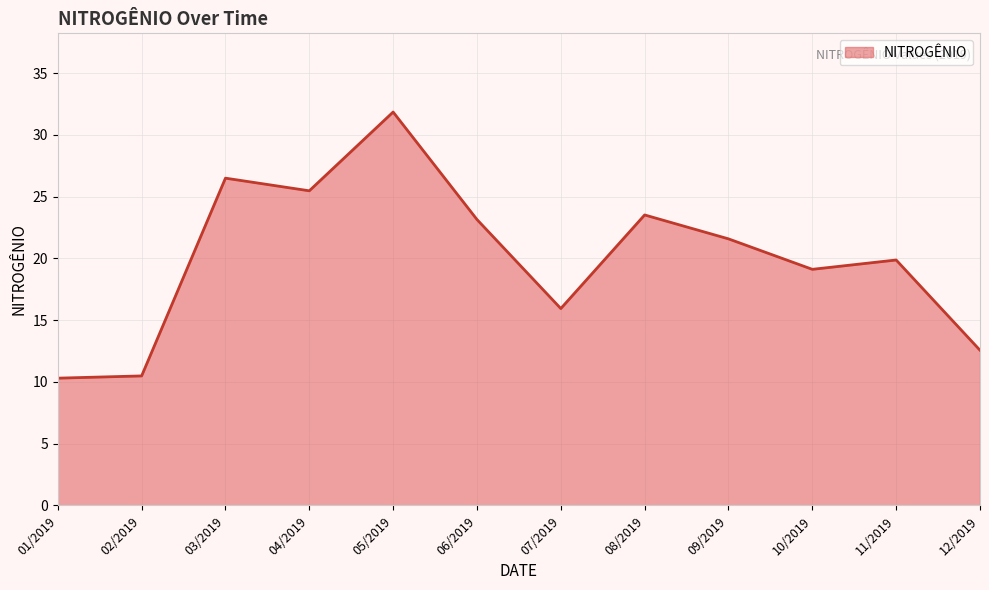

The value at 04/2019 is 25.5. True or false?

True